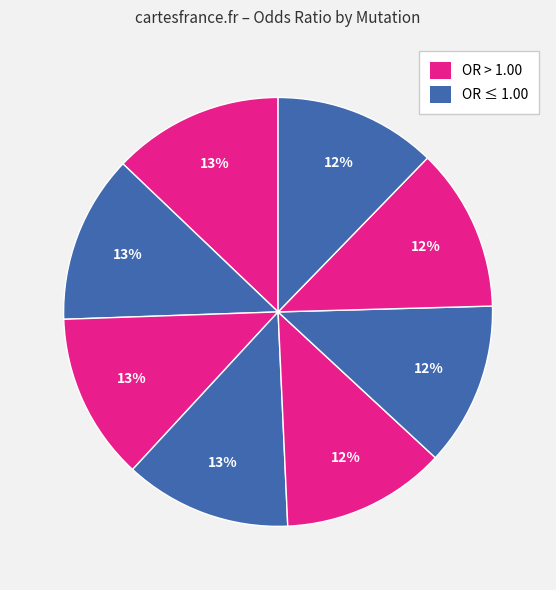

How many slices are in this pie chart?

8